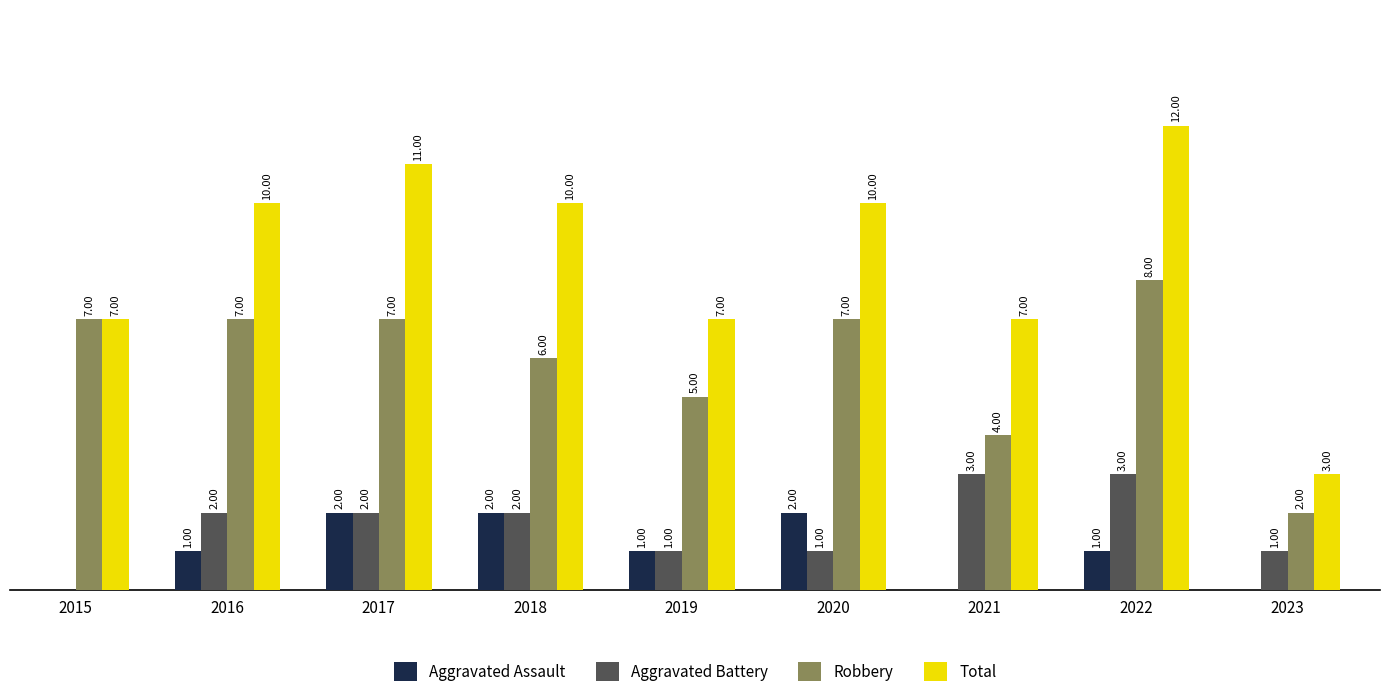

Which series has the largest total across all categories?

Total